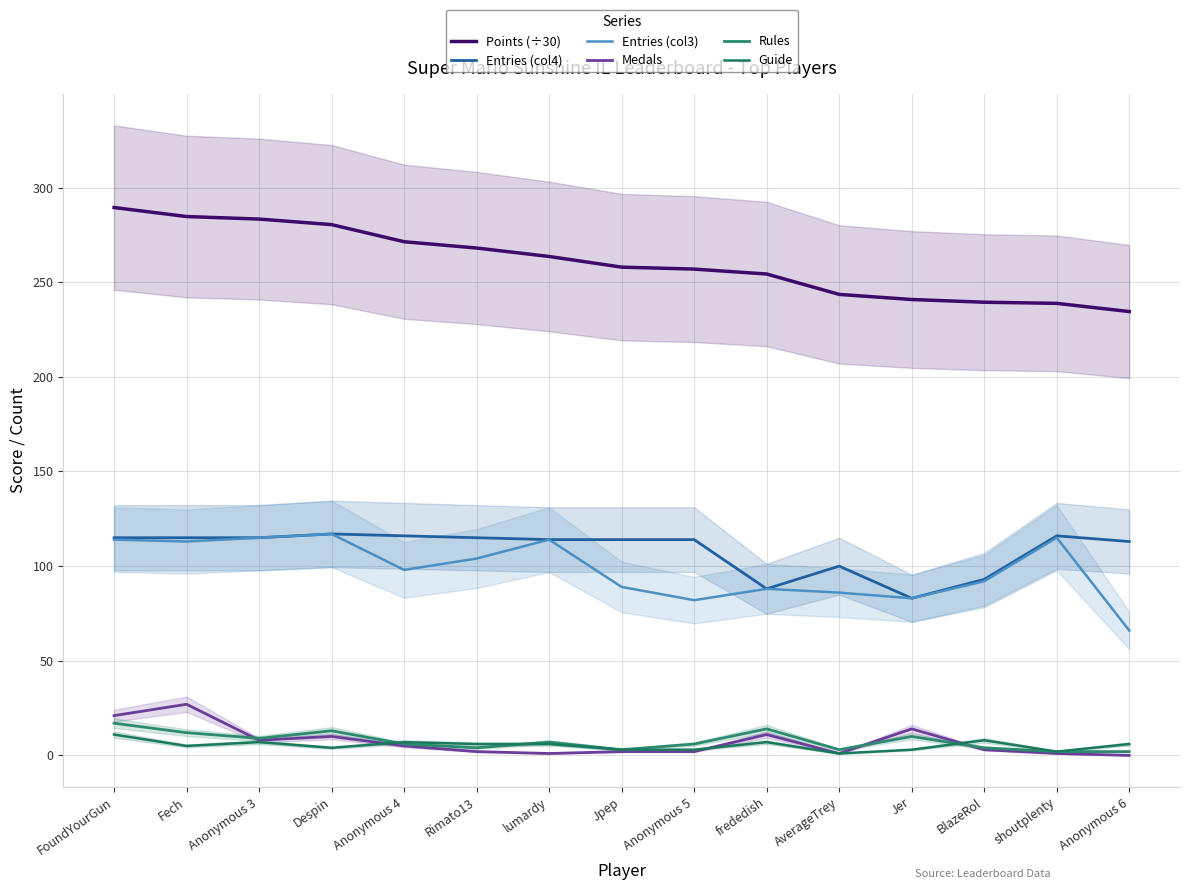

Which series has the largest range (max minus min)?

Points (÷30)